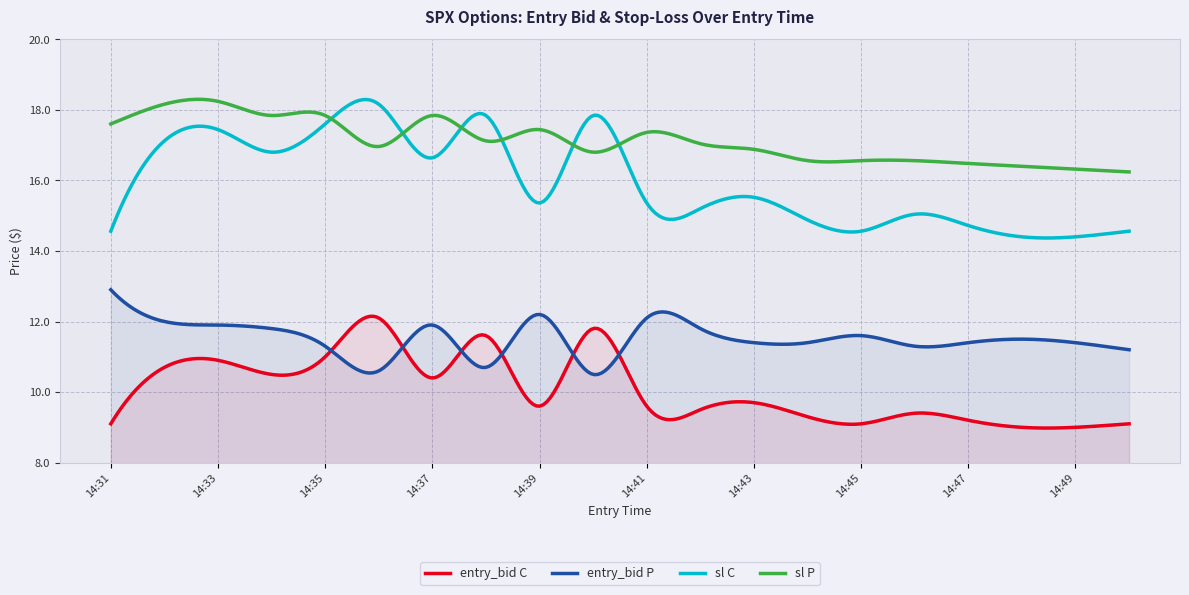

What is the difference between the sl C values at 14:45 and 14:40?

3.3